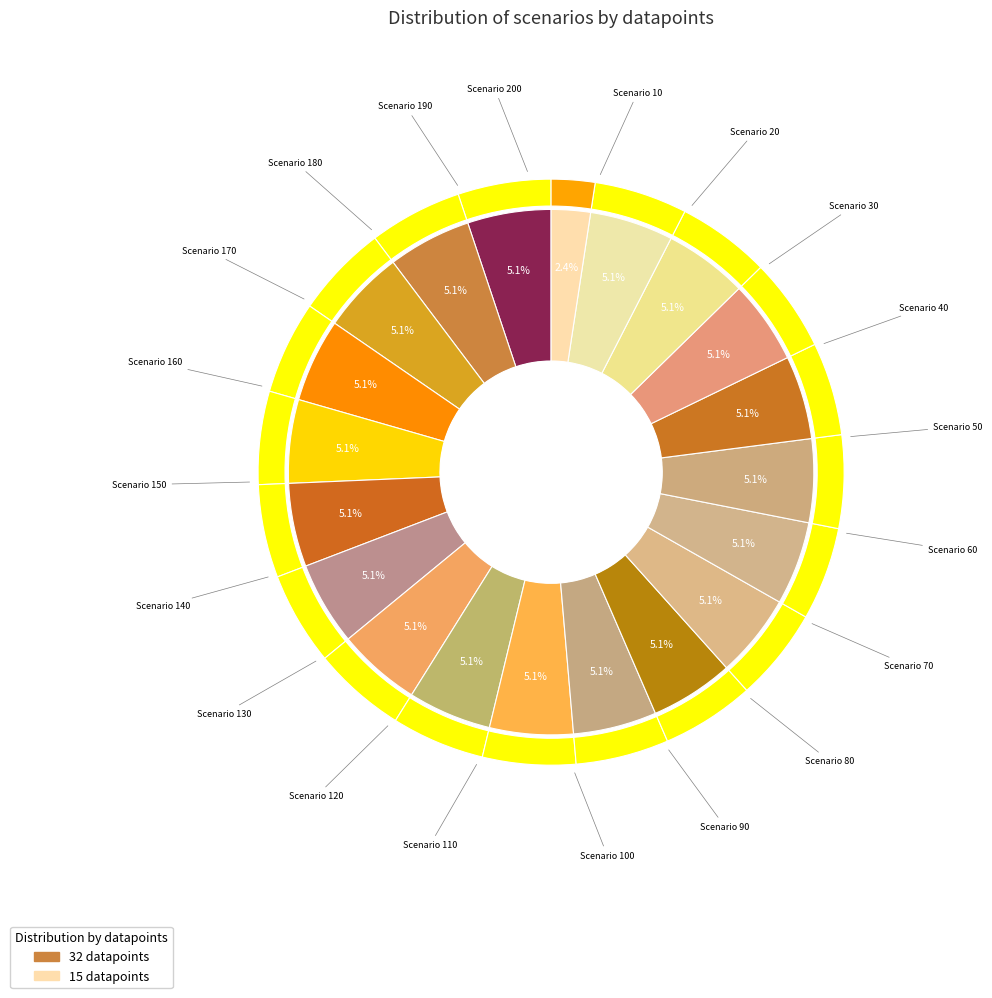

How many slices are in this pie chart?

20